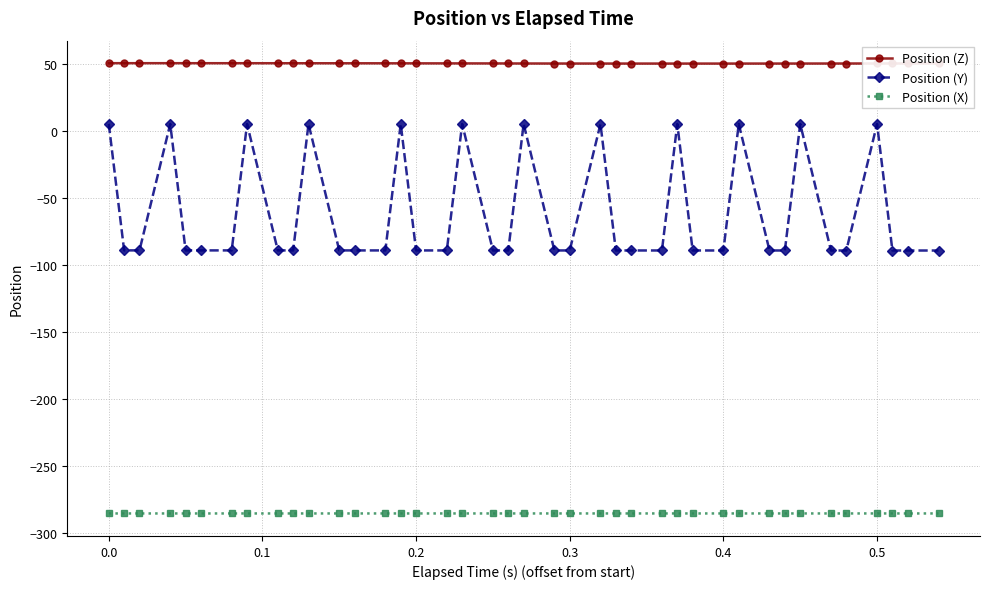

Rank the series by their maximum value, from lowest to highest.

Position (X), Position (Y), Position (Z)